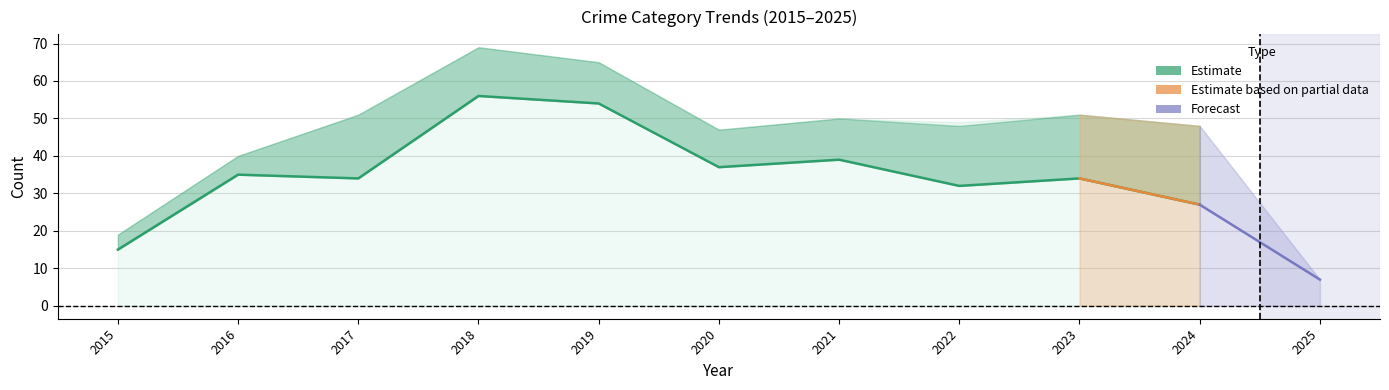

What is the spread (max minus min) of values at 2018?

68